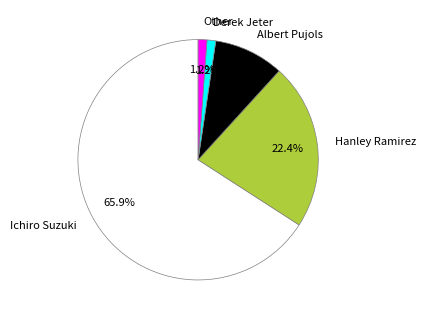

Is it true that Albert Pujols is 22% of the pie?

False